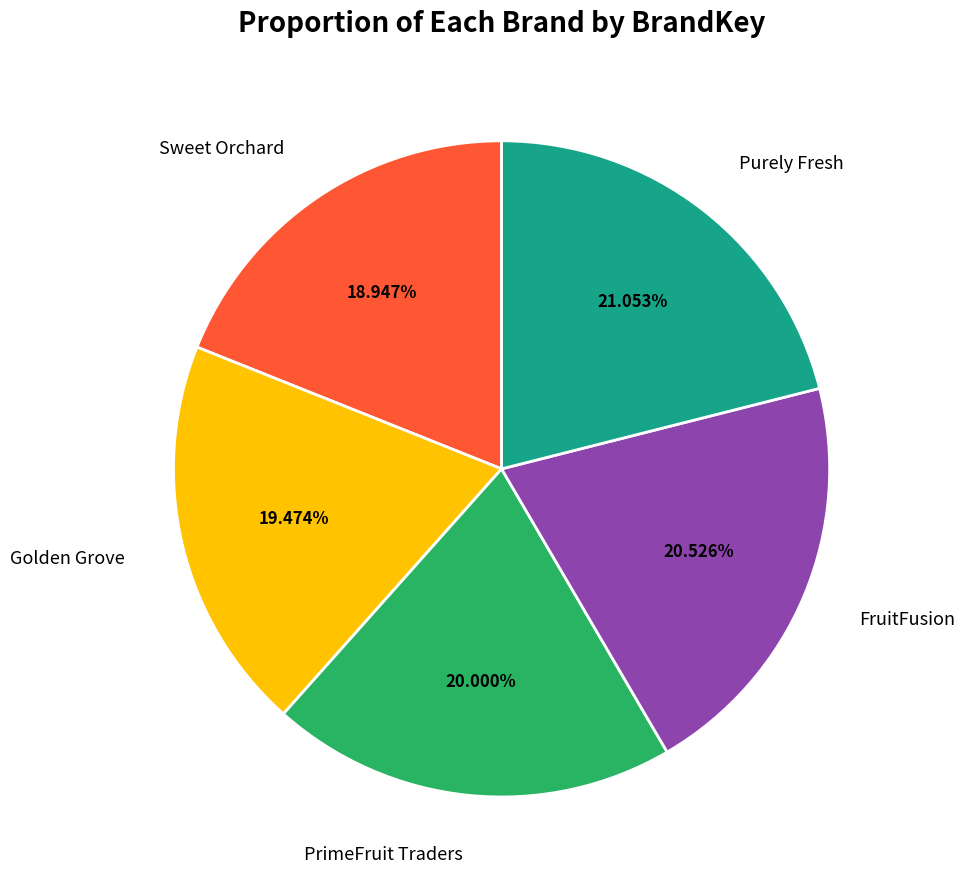

Is there any slice that represents more than half of the pie?

No